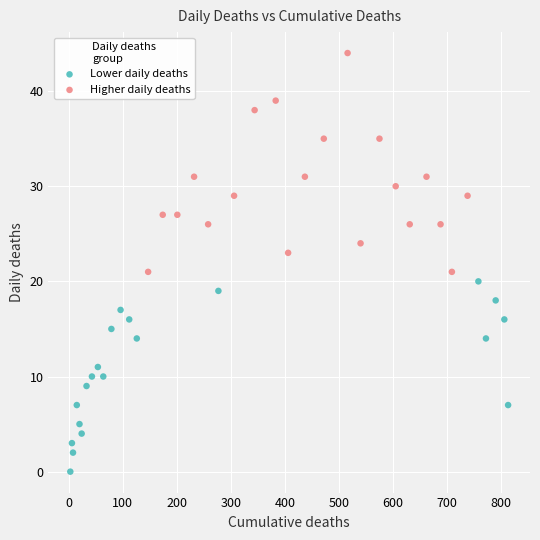

Which series contains the highest Y value?

Higher daily deaths